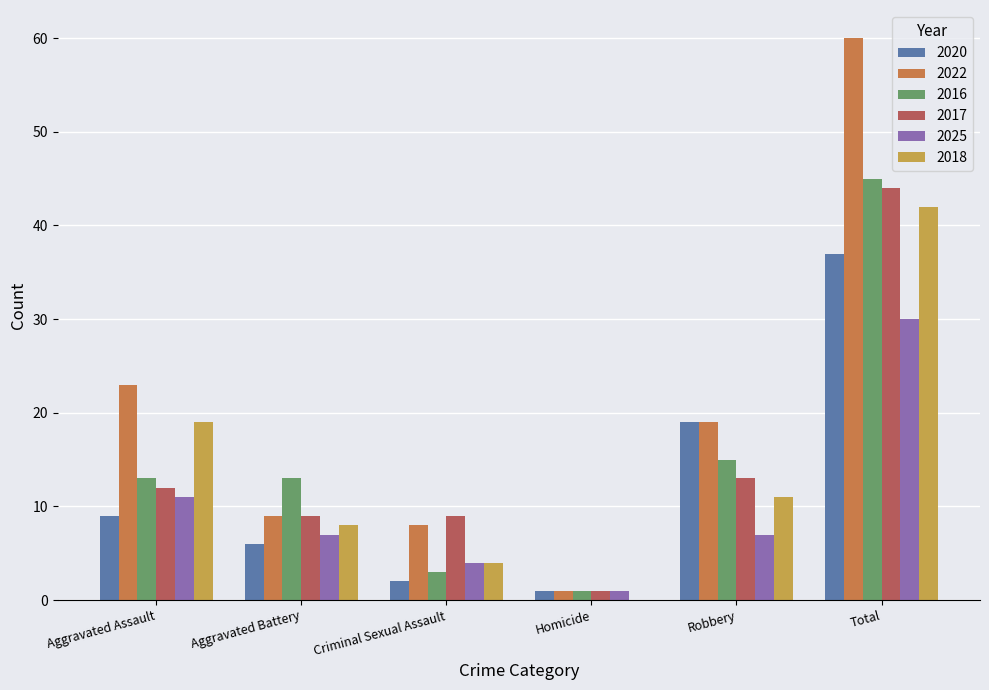

Are the bars horizontal?

No